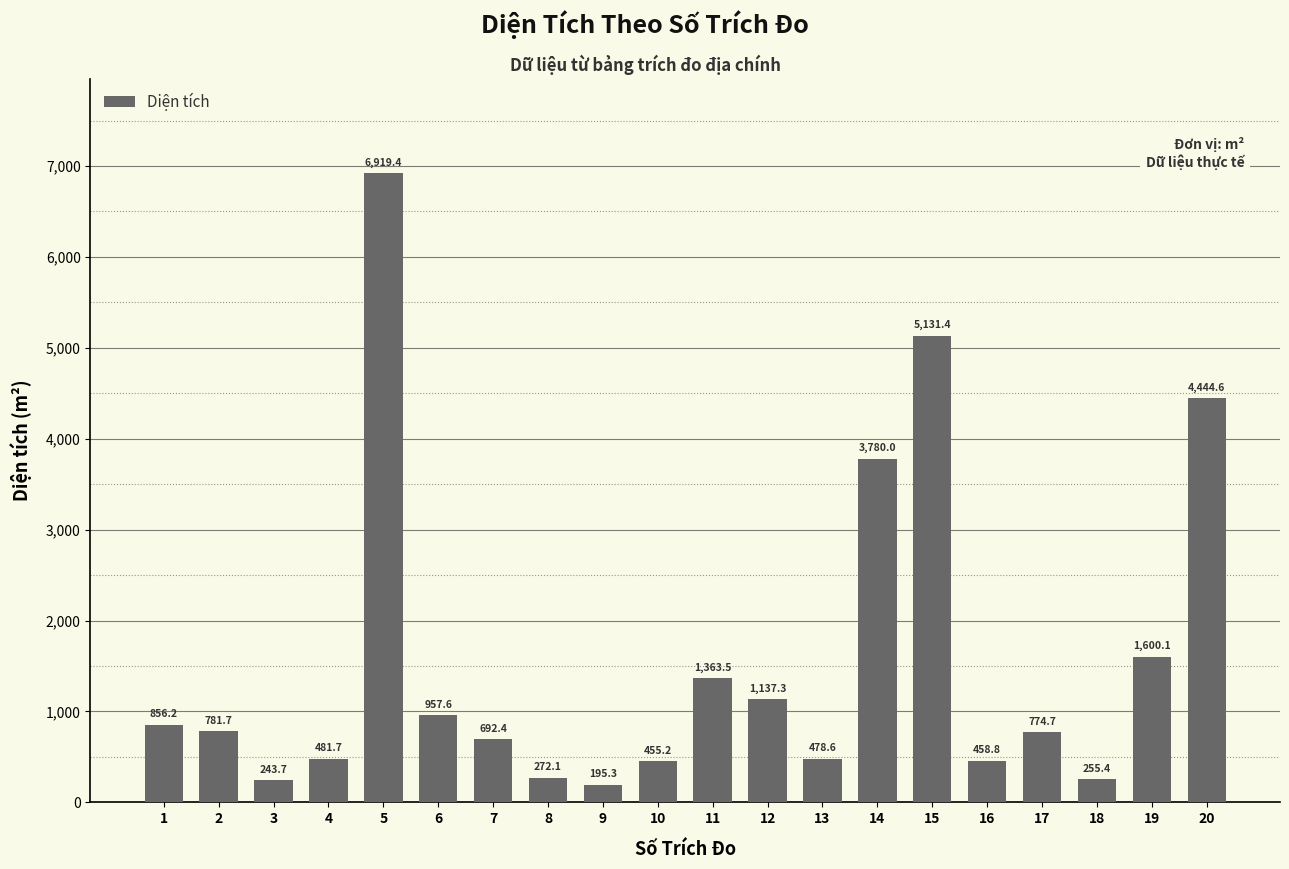

What is the value of the 13th bar from the left?

478.6